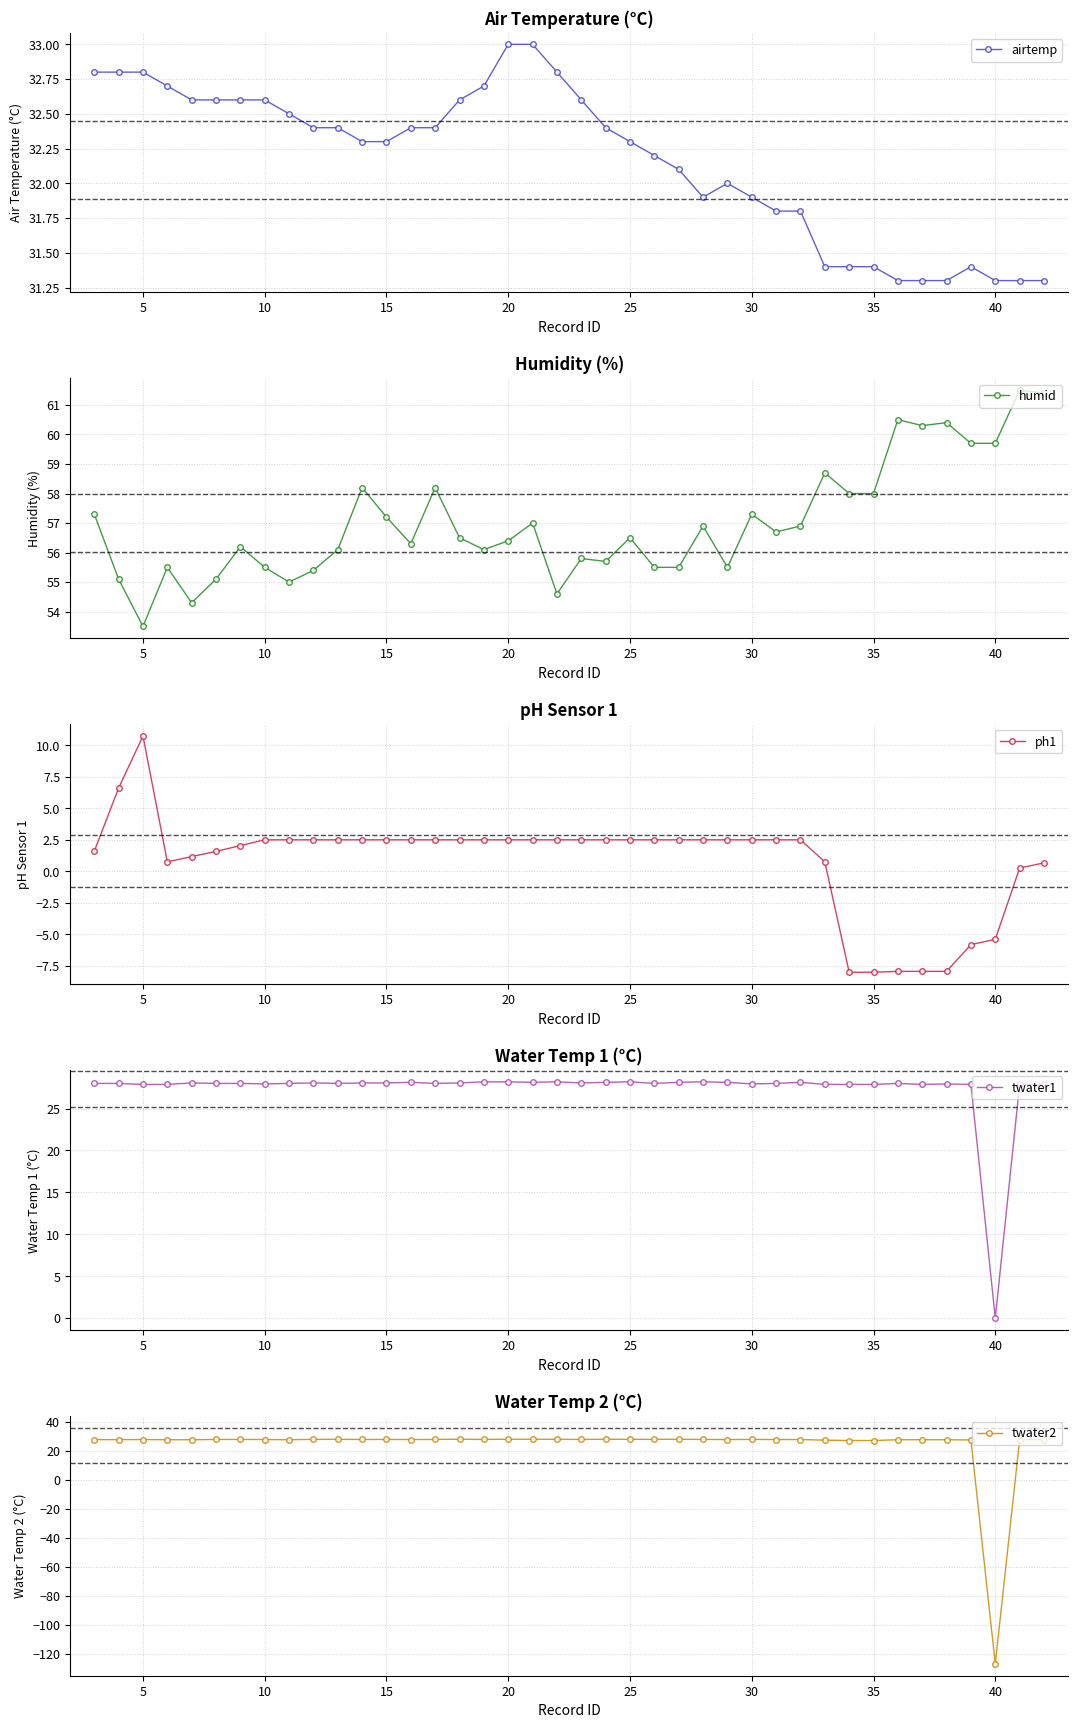

Is it true that airtemp equals 32.8 at 5?

True